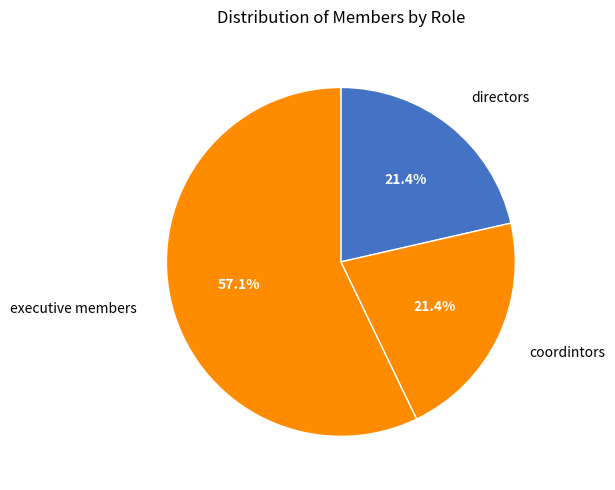

Does executive members account for over 50% of the chart?

Yes